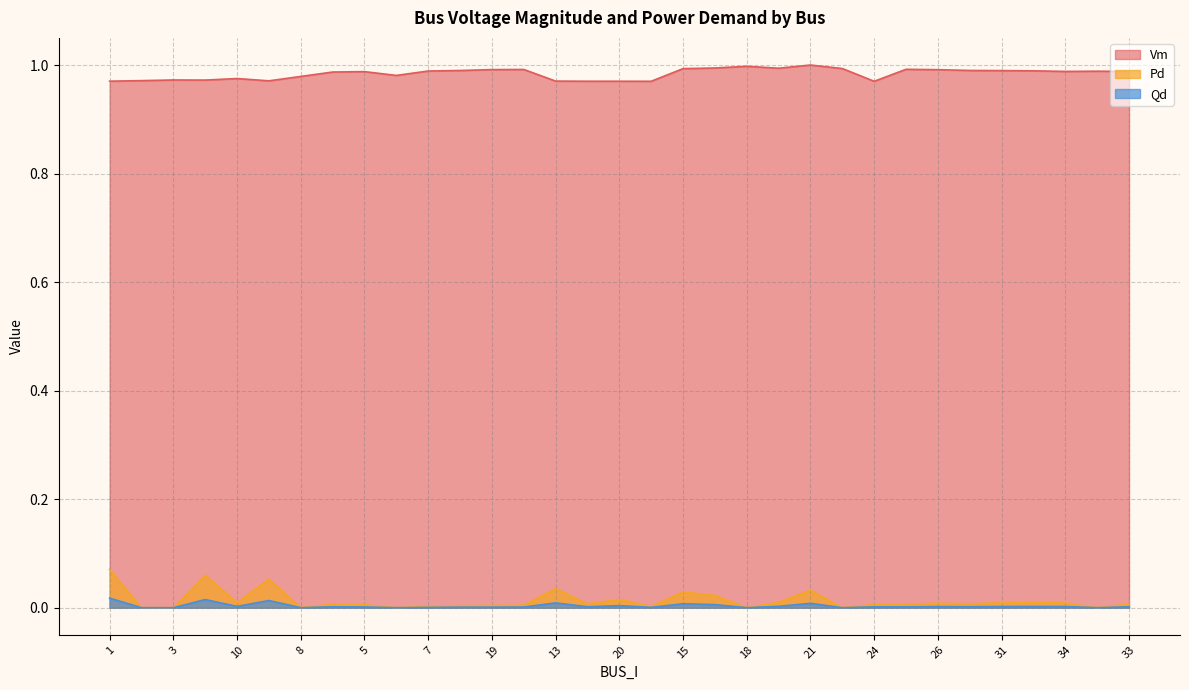

Which series has the largest total across all categories?

Vm